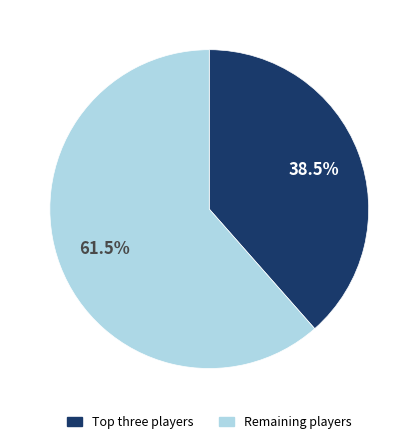

Is there any slice that represents more than half of the pie?

Yes